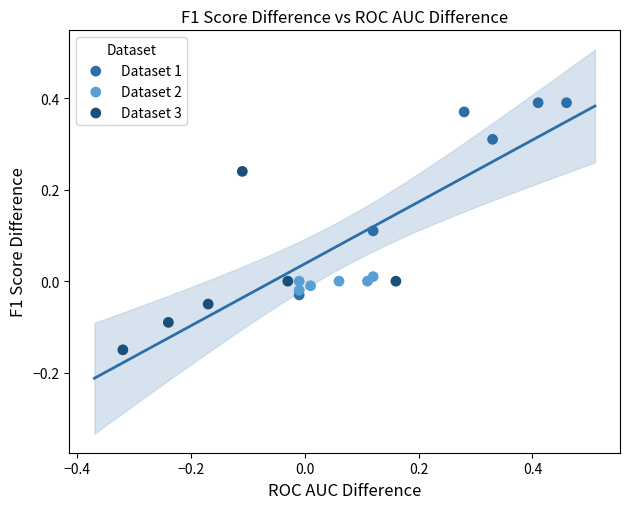

Which series contains the highest Y value?

Dataset 1